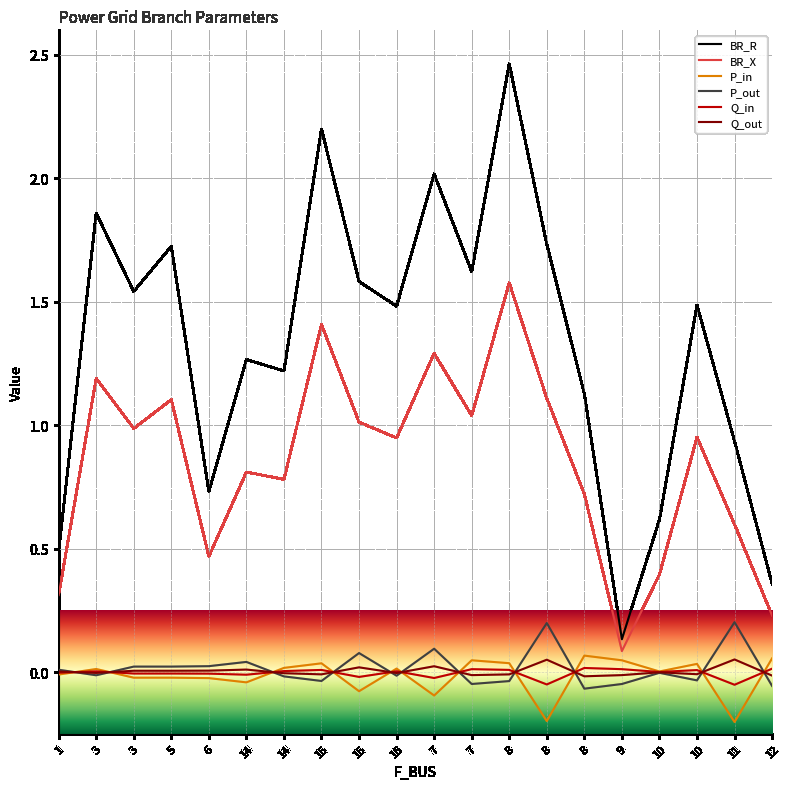

The value of Q_out at 8 is 0.0. True or false?

False